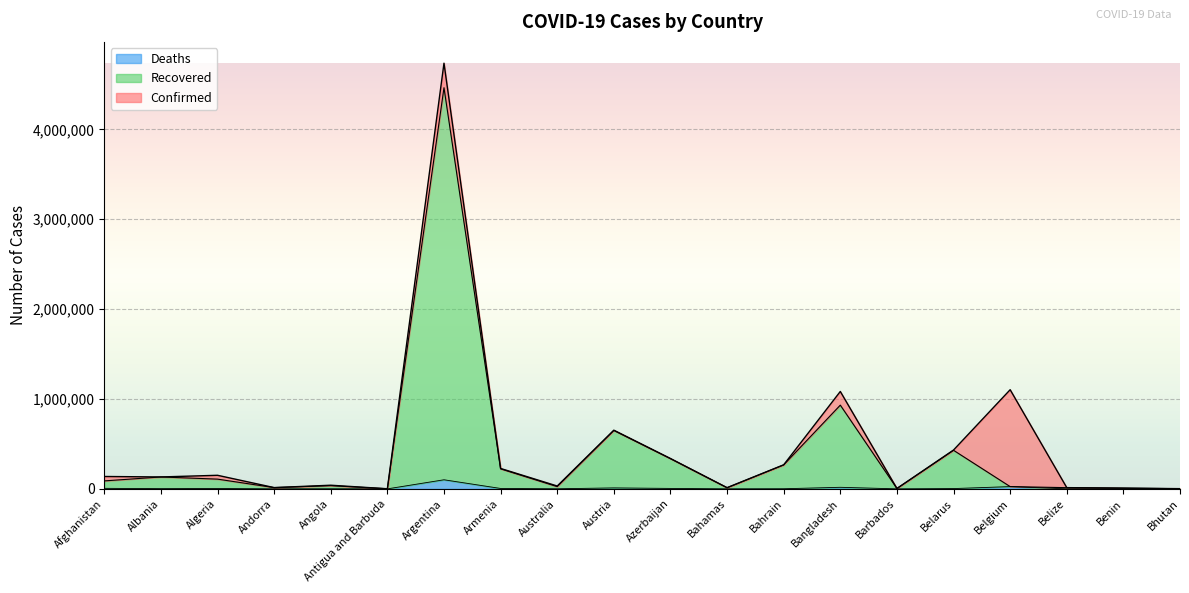

What is the value of the Confirmed point at the 20th from the left?

2398